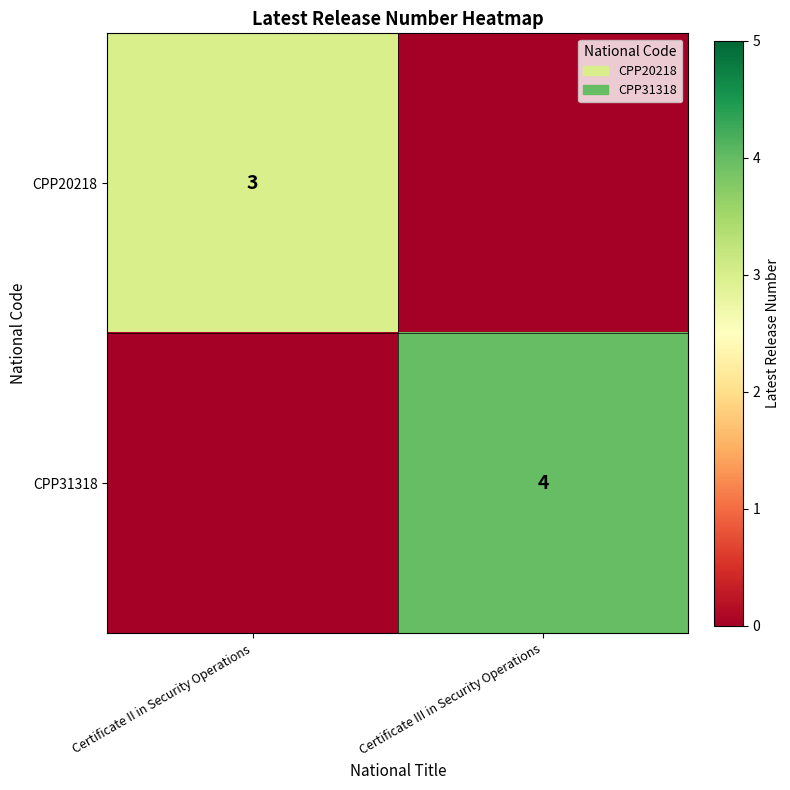

Is the value of CPP31318 at Certificate III in Security Operations greater than the value of CPP20218 at Certificate II in Security Operations?

Yes